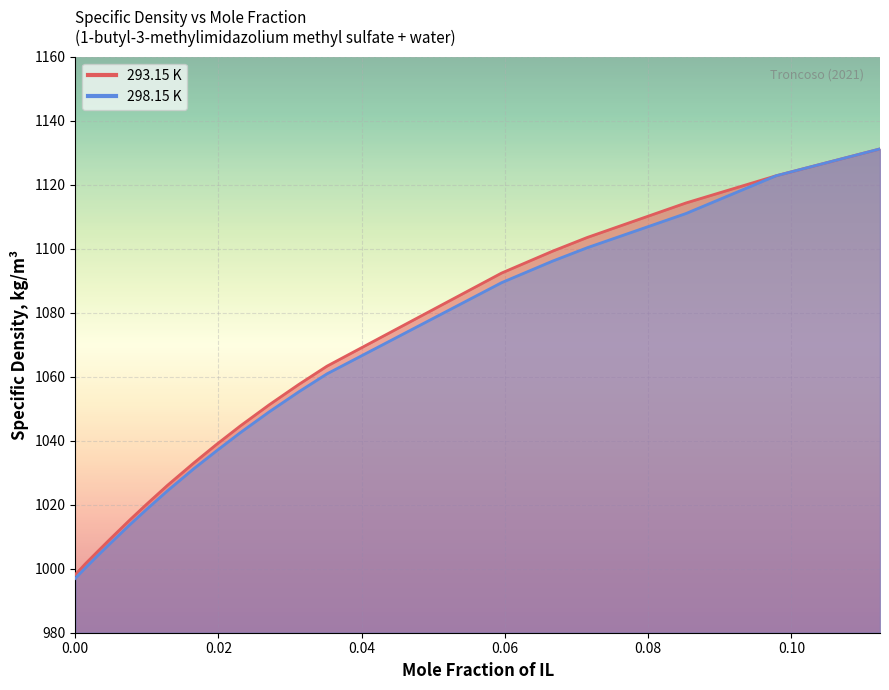

True or false: 298.15 K has more than 2 points higher than both neighbors.

False